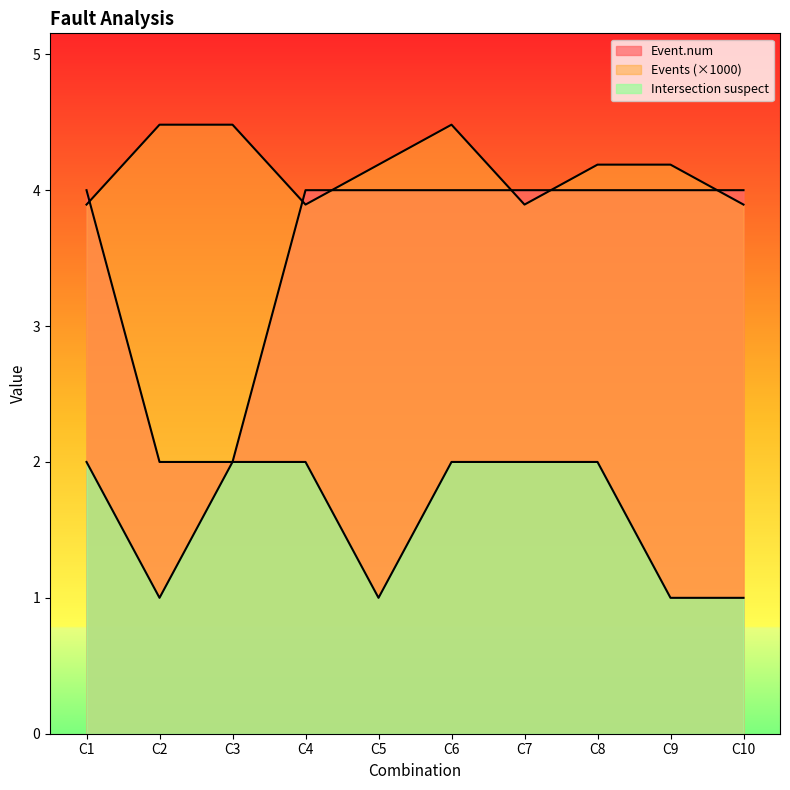

What is the smallest value displayed?

1.0